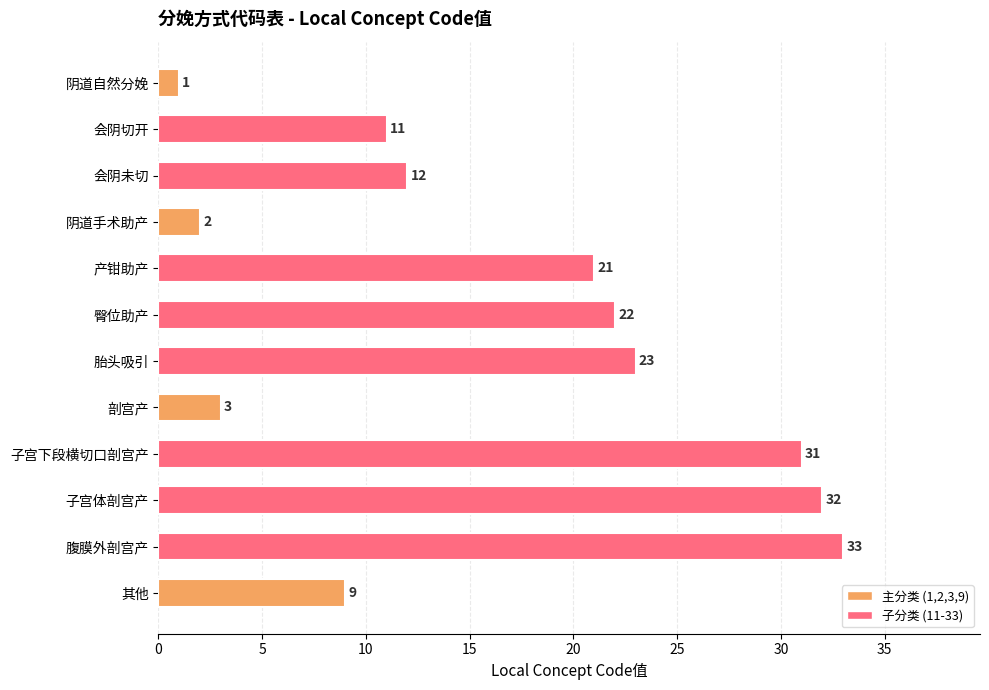

What is the smallest value displayed?

1